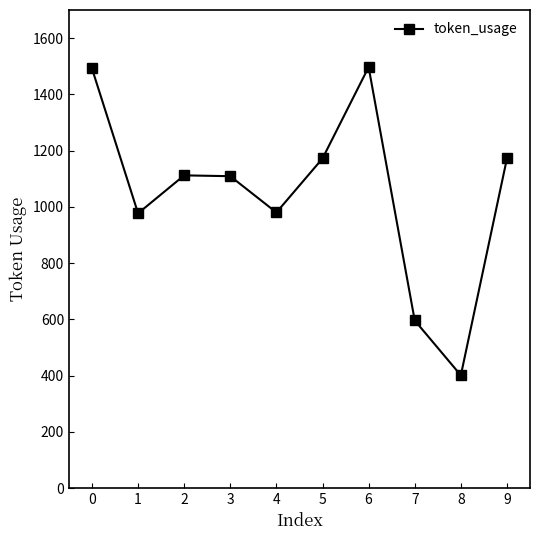

Where is the first local minimum?

1